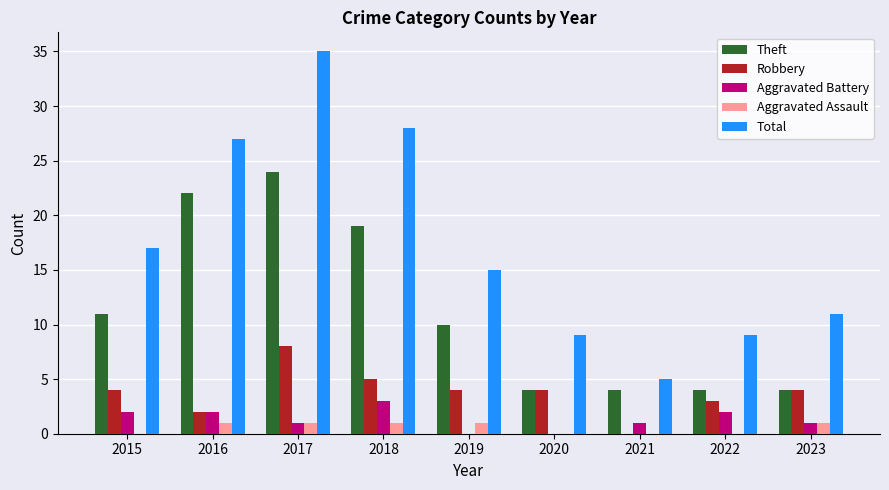

Which series changed the most between 2016 and 2023?

Theft